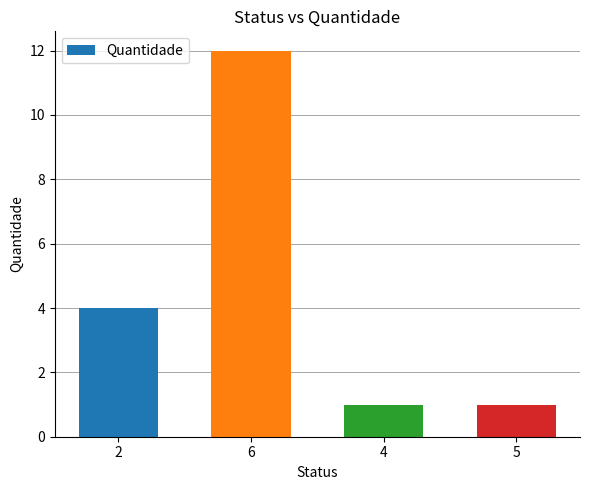

Reading left to right, list all the values displayed in this chart.

2=4	6=12	4=1	5=1